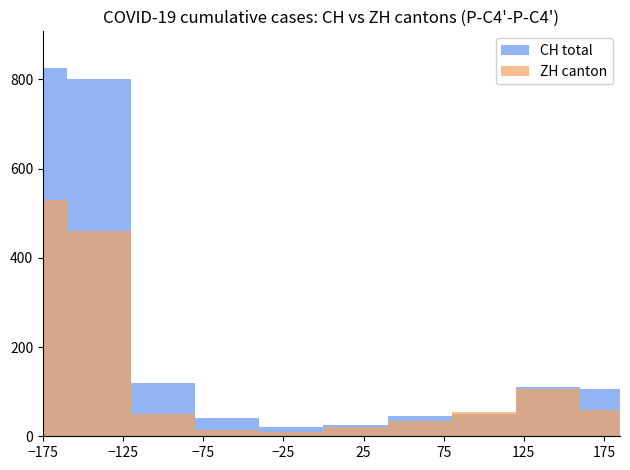

What is the value of the ZH canton bar at the 7th from the left?

35